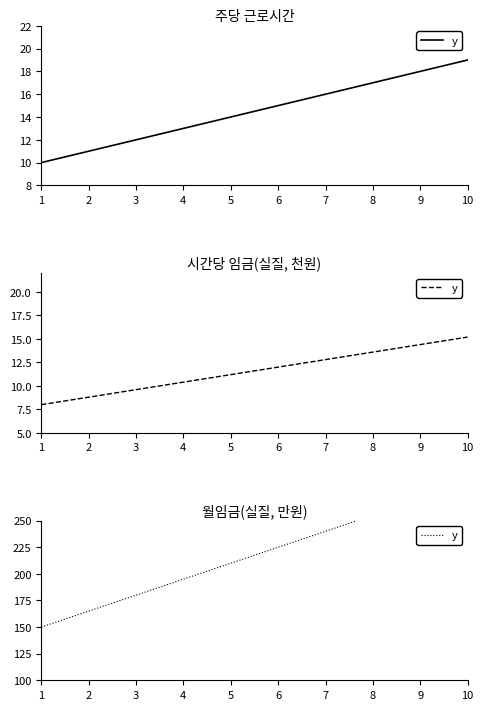

At which label does the data first exceed 225?

7